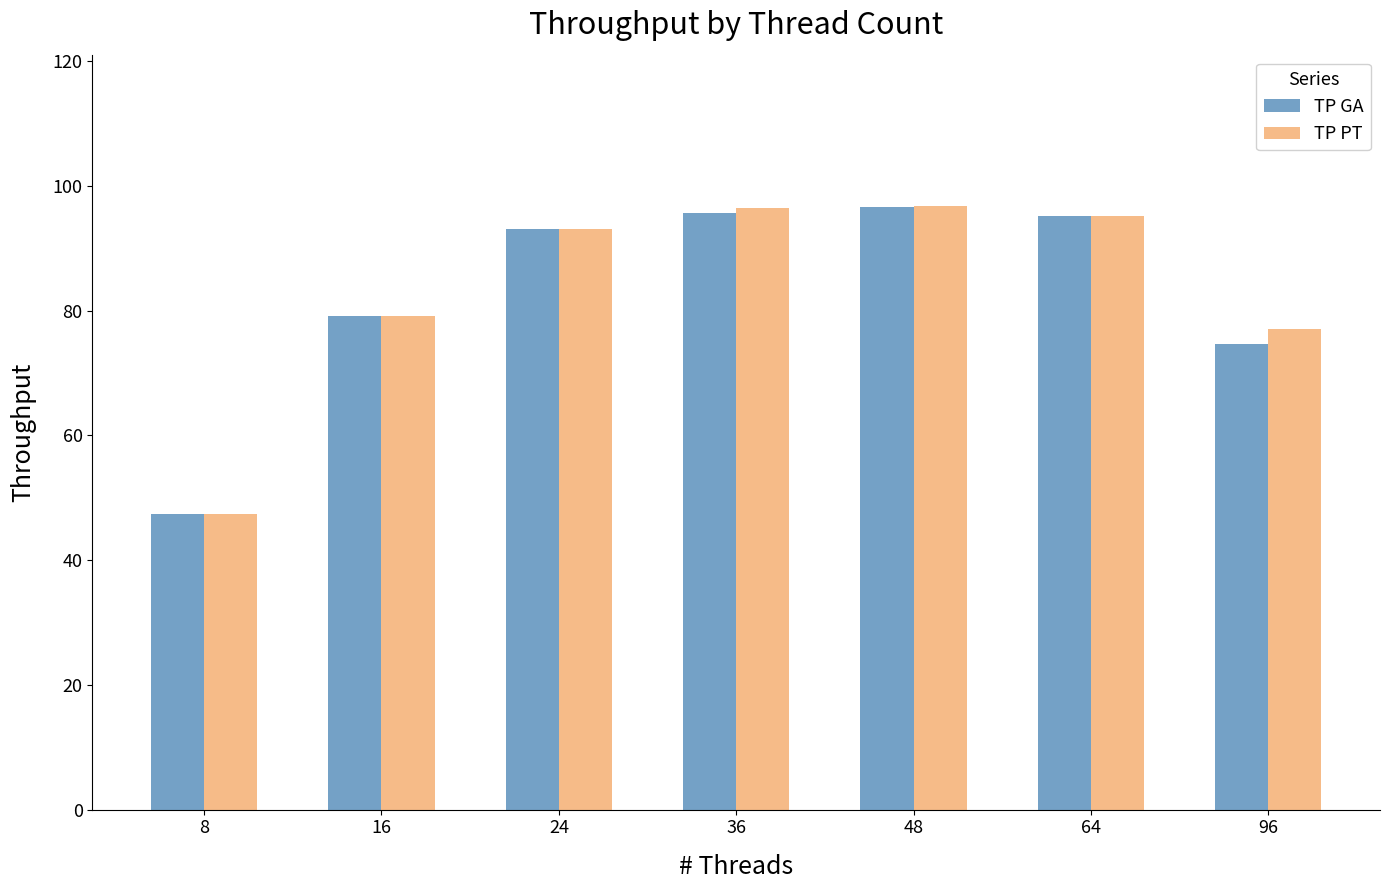

Where does the TP GA series first go above 93?

24